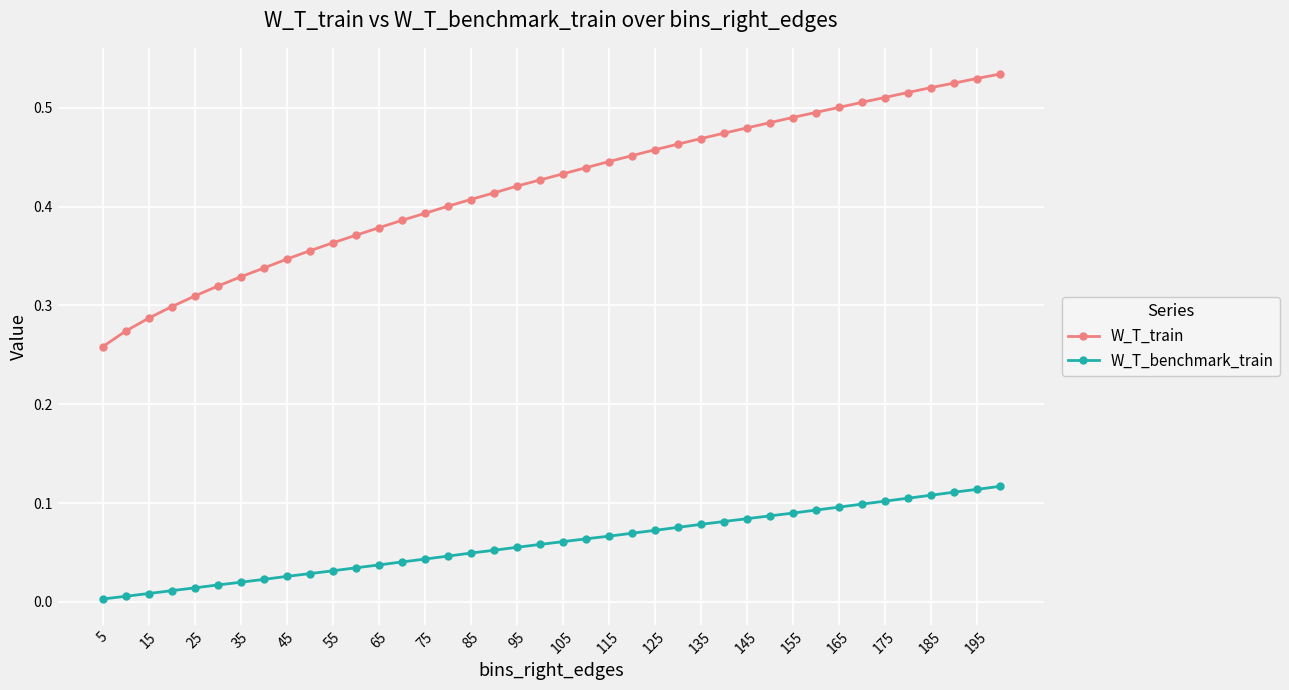

True or false: W_T_train and W_T_benchmark_train intersect in this chart.

False